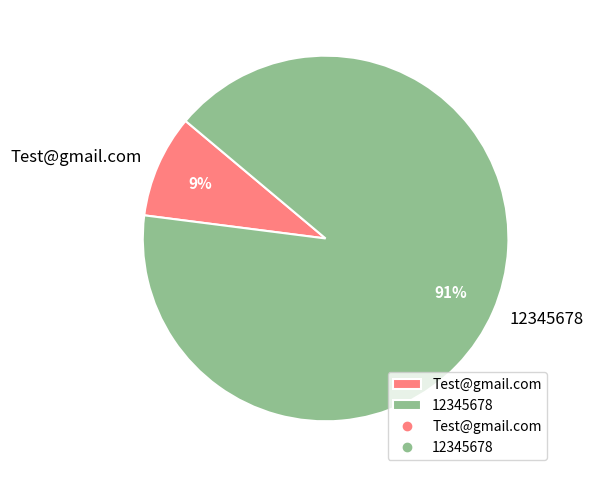

To the nearest percent, what is the difference between the largest and smallest slice percentages?

82%